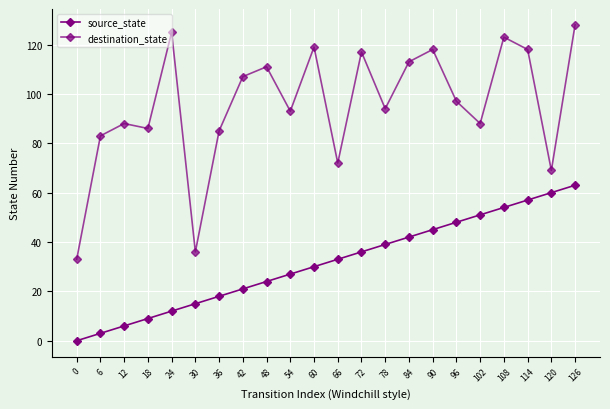

Is this an area chart (filled region under the line)?

No